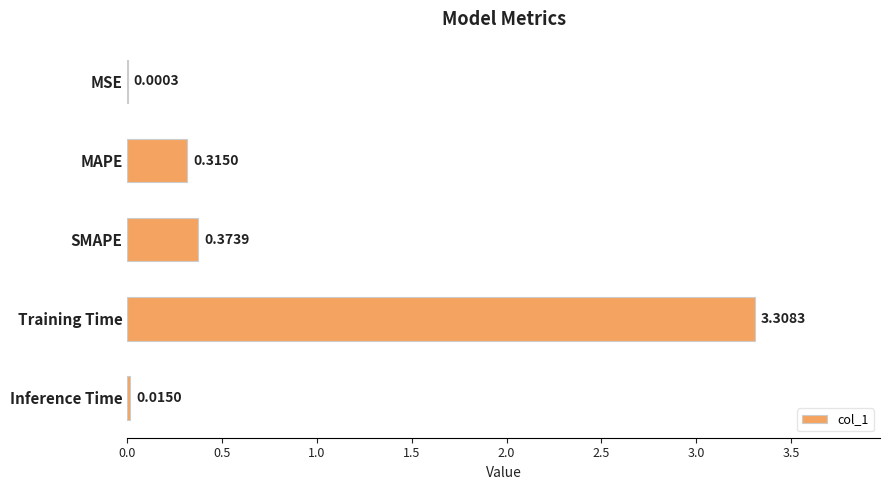

Between Training Time and MAPE, which is larger?

Training Time